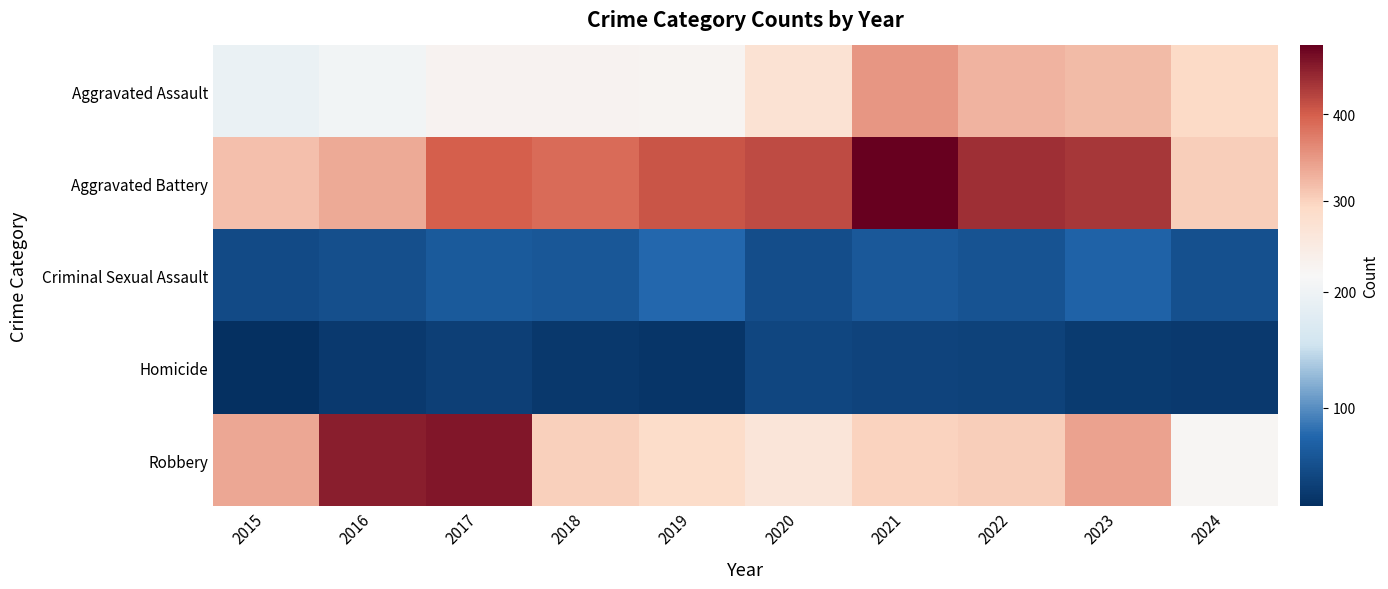

Reading right to left, extract all data points from this chart.

Aggravated Assault: 2024=292	2023=320	2022=327	2021=352	2020=273	2019=223	2018=225	2017=225	2016=206	2015=194
Aggravated Battery: 2024=303	2023=432	2022=439	2021=479	2020=416	2019=407	2018=389	2017=400	2016=336	2015=316
Criminal Sexual Assault: 2024=51	2023=72	2022=55	2021=61	2020=48	2019=77	2018=60	2017=62	2016=50	2015=46
Homicide: 2024=26	2023=28	2022=36	2021=38	2020=41	2019=22	2018=25	2017=33	2016=26	2015=15
Robbery: 2024=220	2023=341	2022=304	2021=300	2020=263	2019=287	2018=301	2017=460	2016=454	2015=337